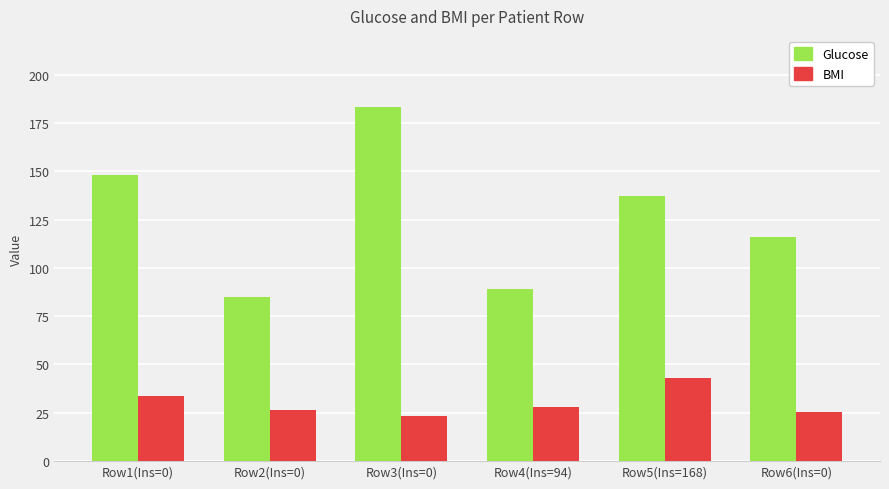

Which category has the highest value in the BMI series?

Row5(Ins=168)